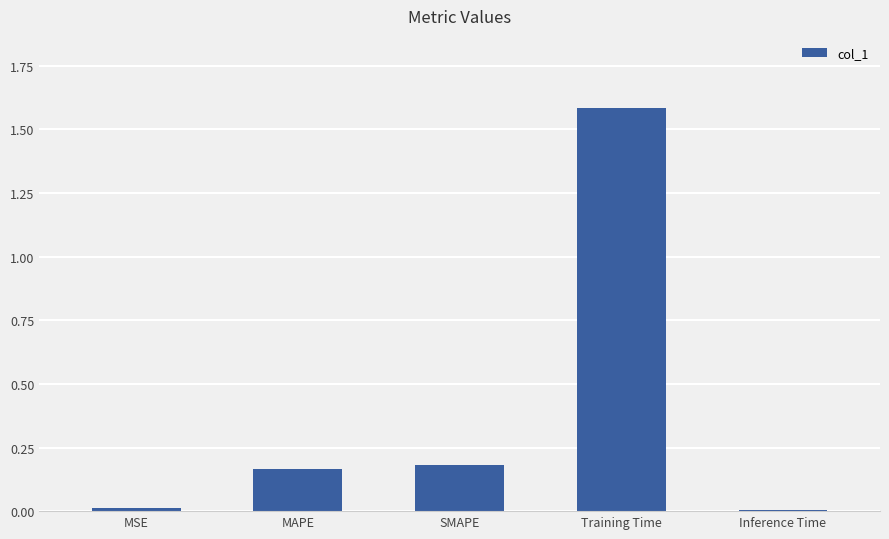

What is the greatest value displayed?

1.6